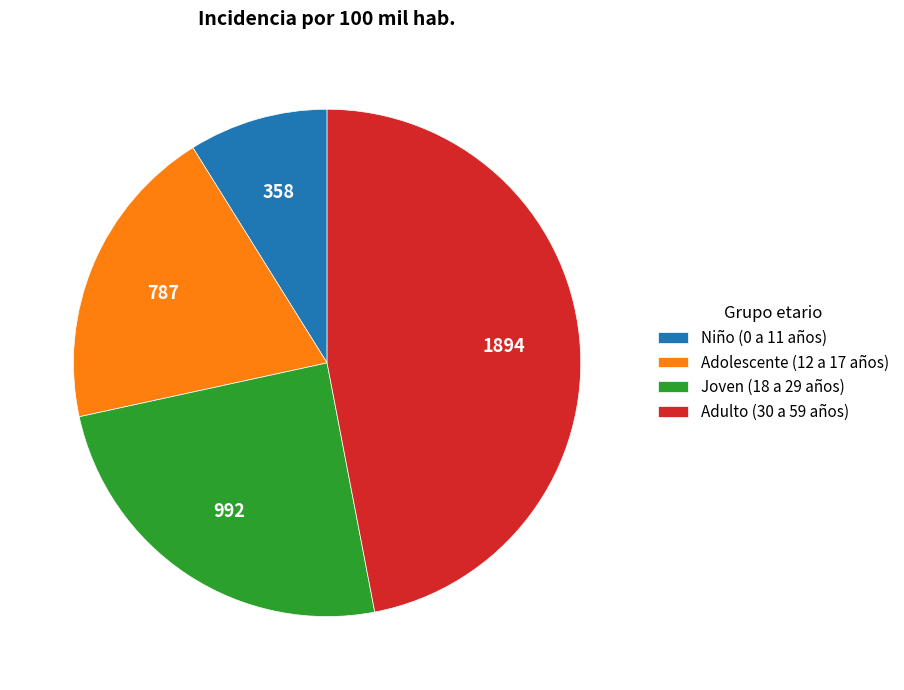

Combined, do Niño (0 a 11 años) and Adolescente (12 a 17 años) account for over 50%?

No